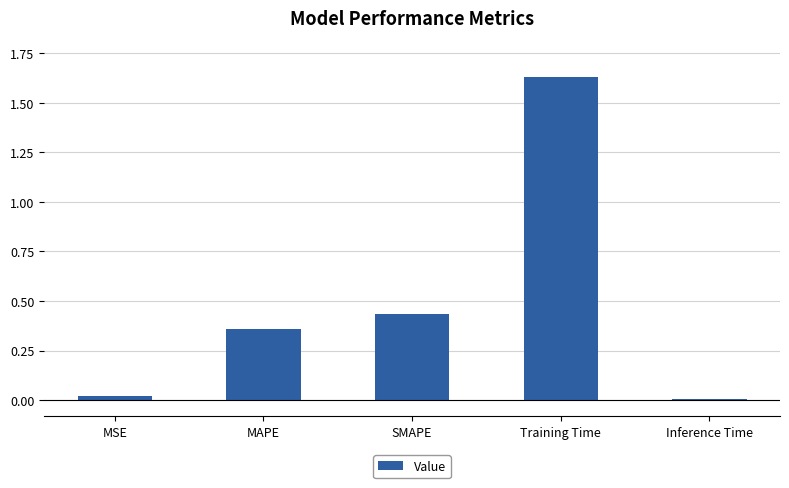

Which has a higher value, MSE or SMAPE?

SMAPE